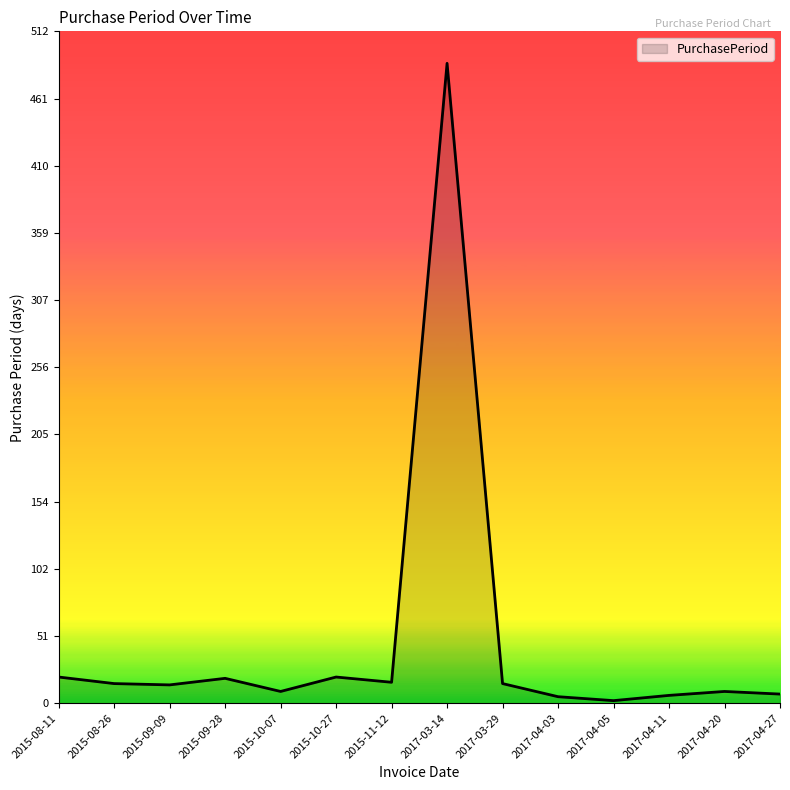

How many lines are shown in the chart?

1